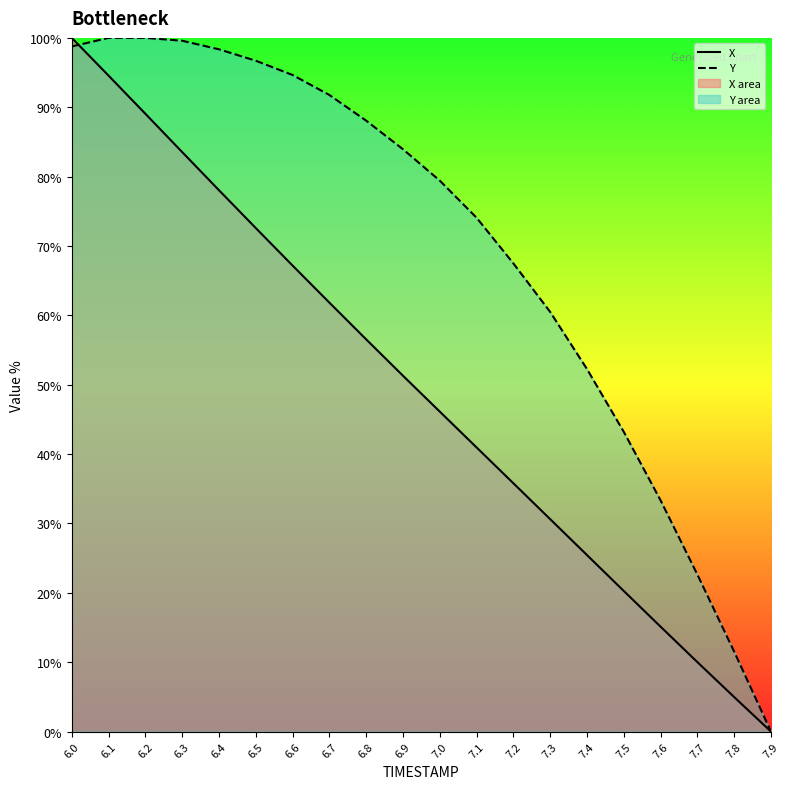

Which series changed the most between 6.1 and 6.7?

X